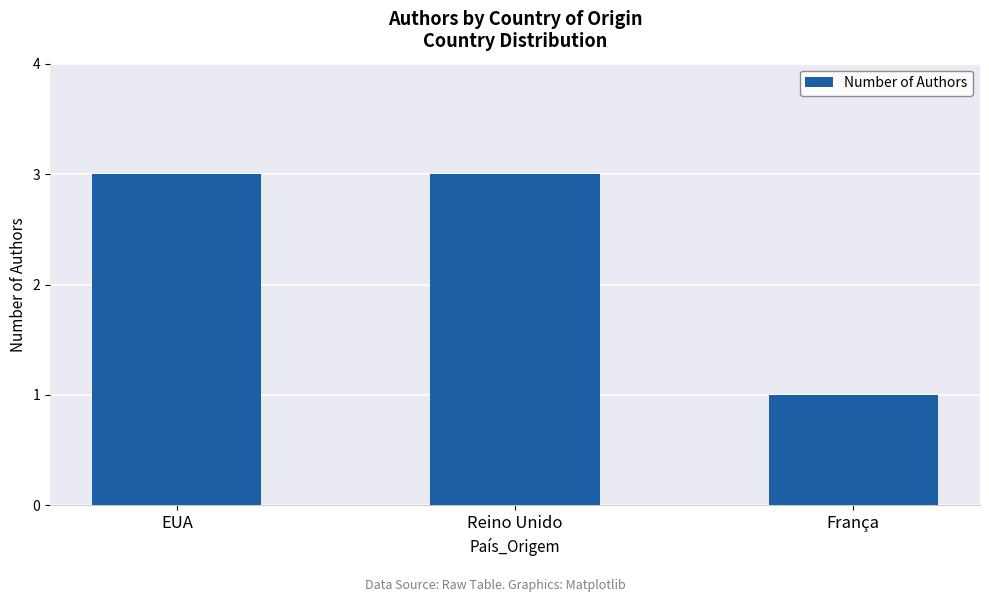

Is it true that the value at EUA is 1?

False